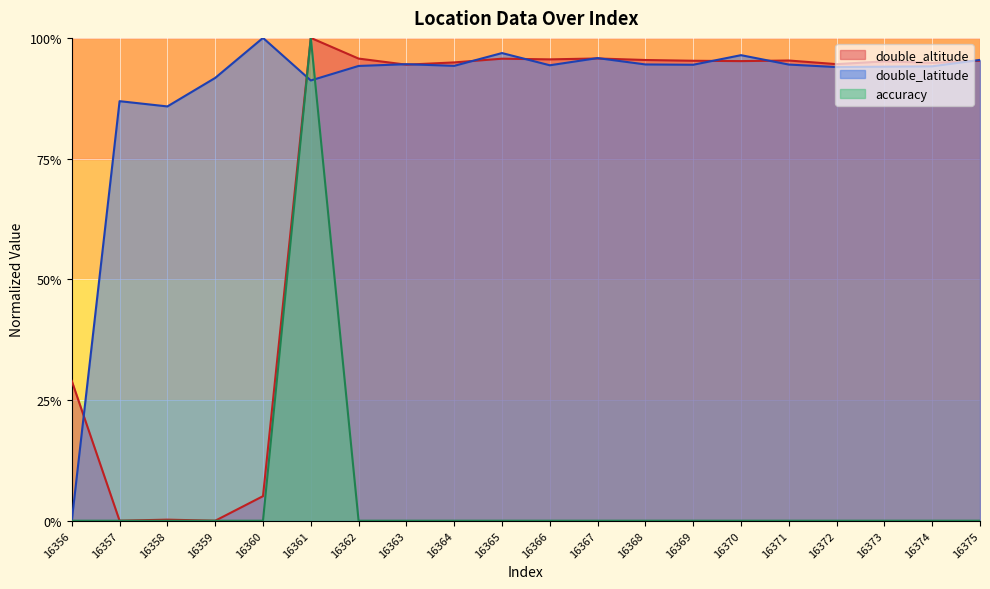

How many interior local peaks does the double_altitude series have?

6